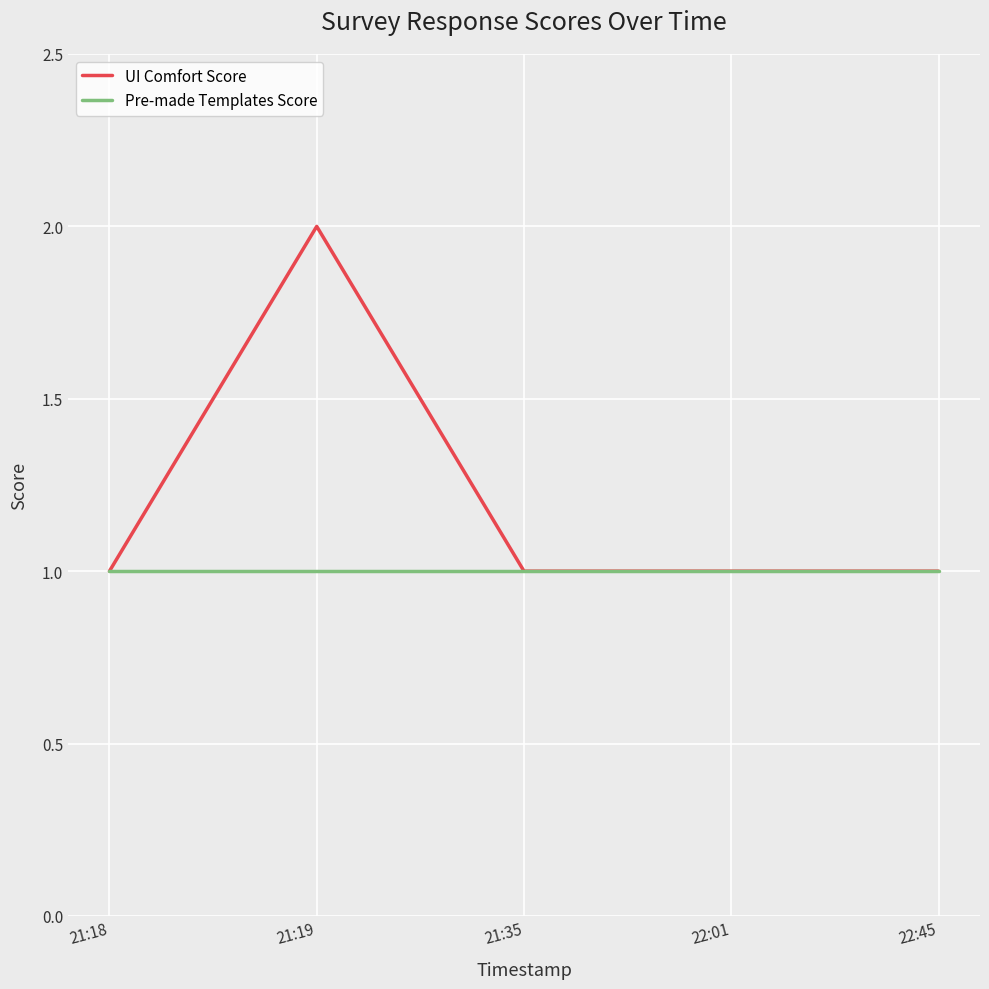

Reading left to right, what are all the values shown in this chart?

UI Comfort Score: 1	2	1	1	1
Pre-made Templates Score: 1	1	1	1	1